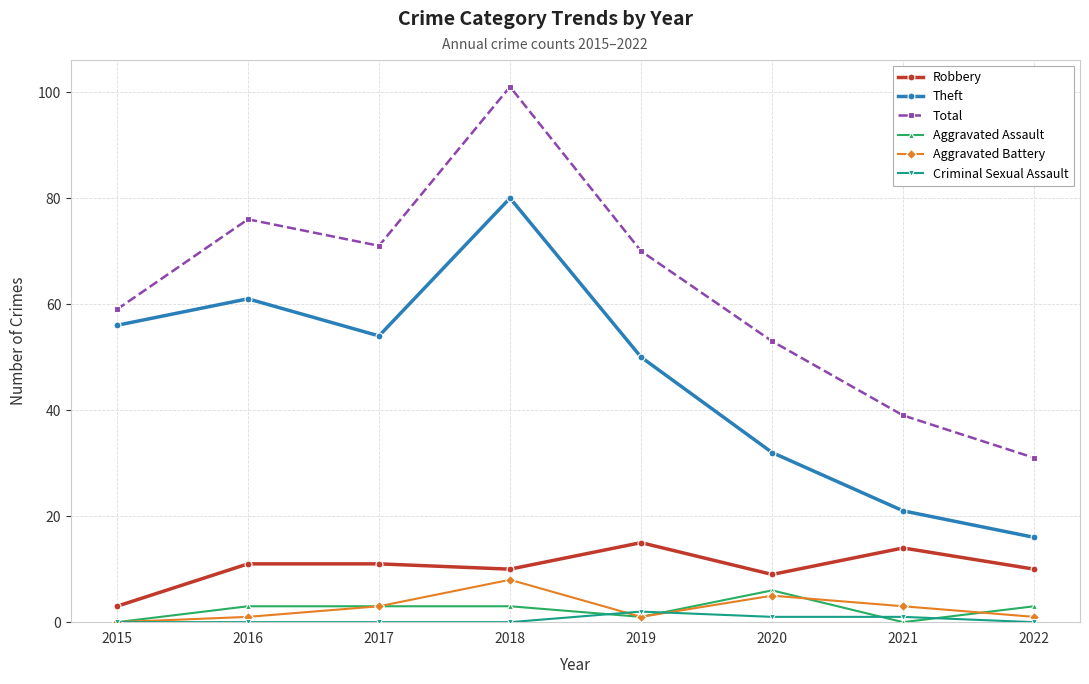

How many lines are shown in the chart?

6